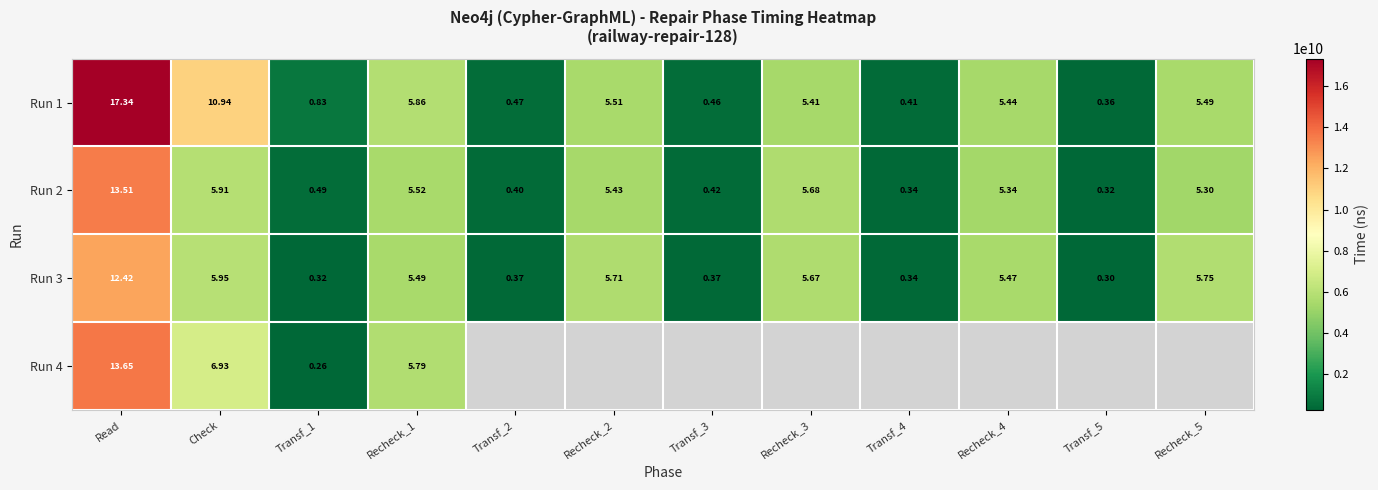

Rank the series at Transf_1 from highest to lowest value.

Run 1, Run 2, Run 3, Run 4